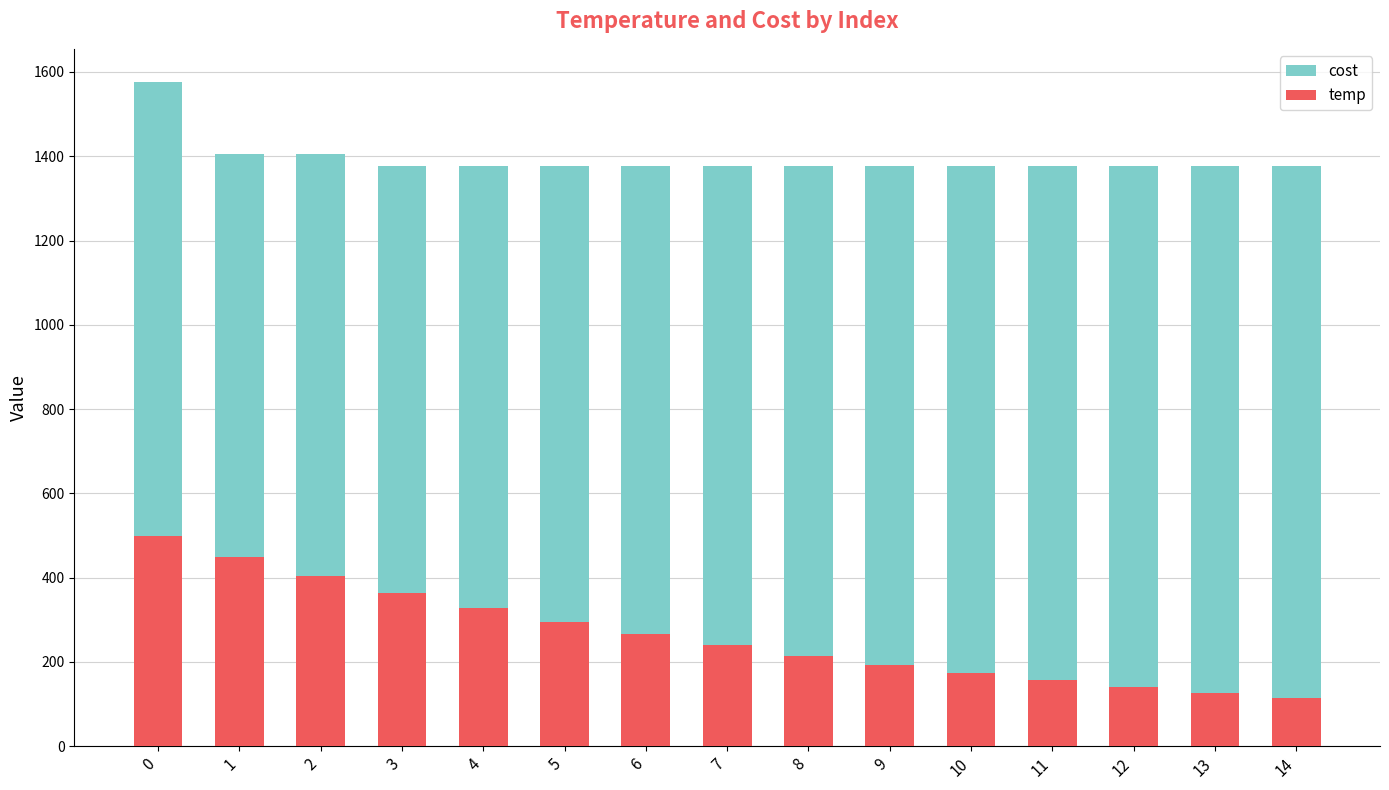

Read the cost value at 7.

1376.0